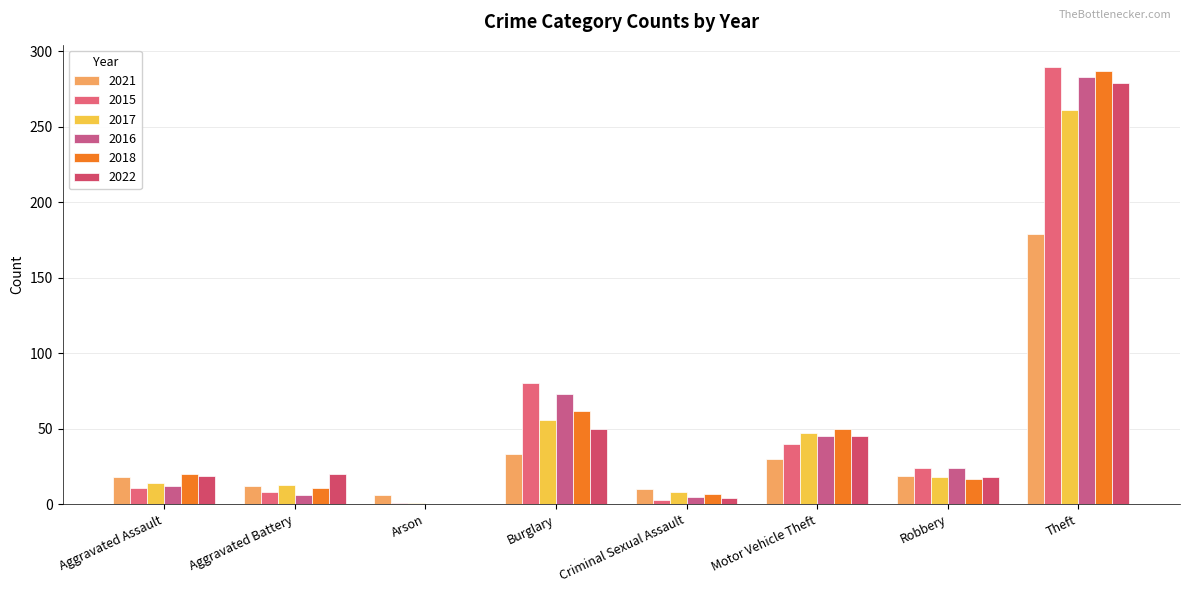

What is the average value of the 2017 series?

52